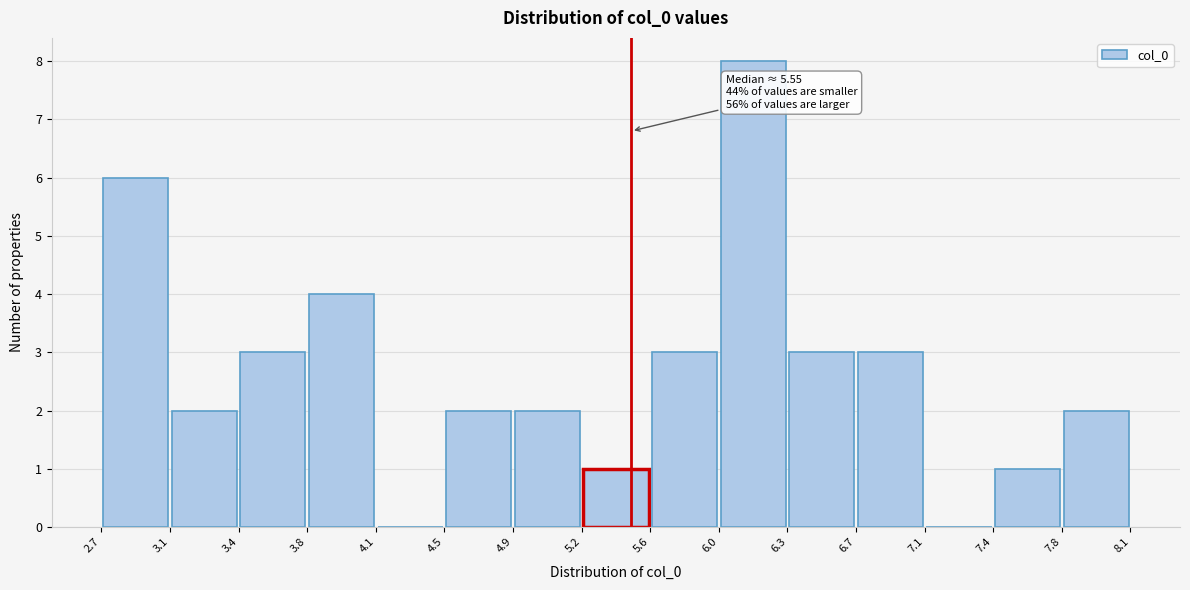

Which range on the x-axis has the tallest bar?

6.0 to 6.3